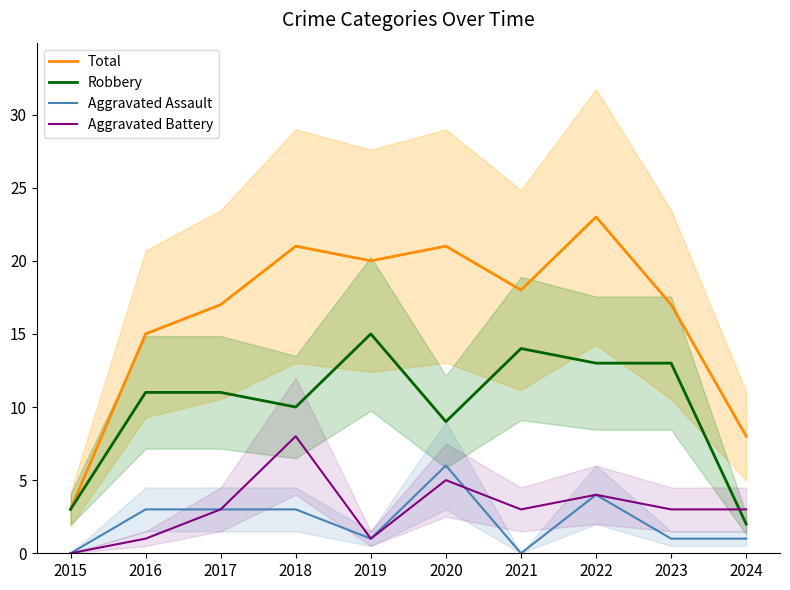

In Aggravated Battery, how many points are higher than both neighbors (excluding endpoints)?

3